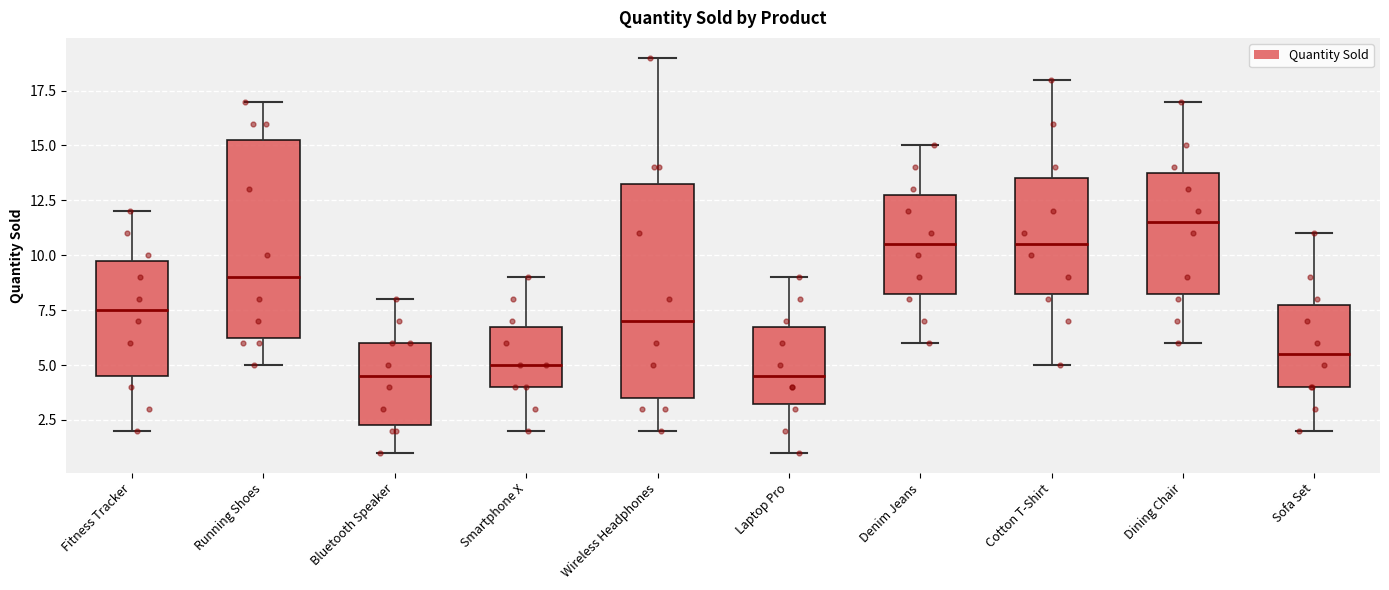

Which box is the tallest, from its lower edge to its upper edge?

Wireless Headphones